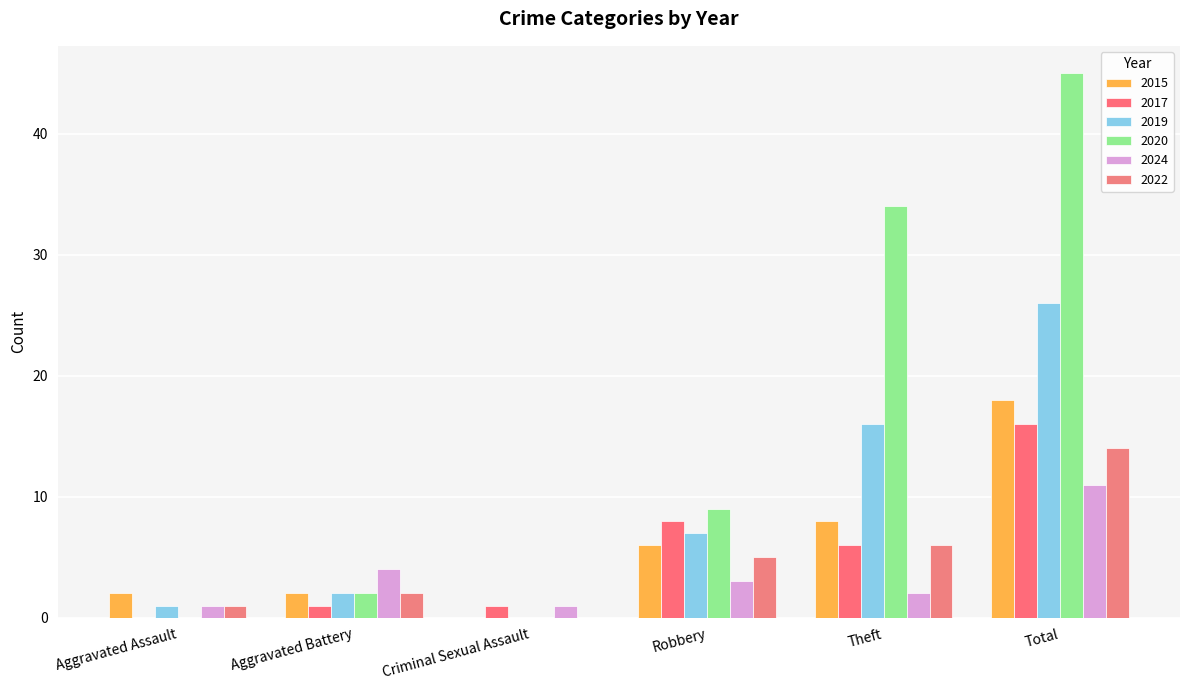

What is the sum of the 2024 values at Criminal Sexual Assault and Total?

12